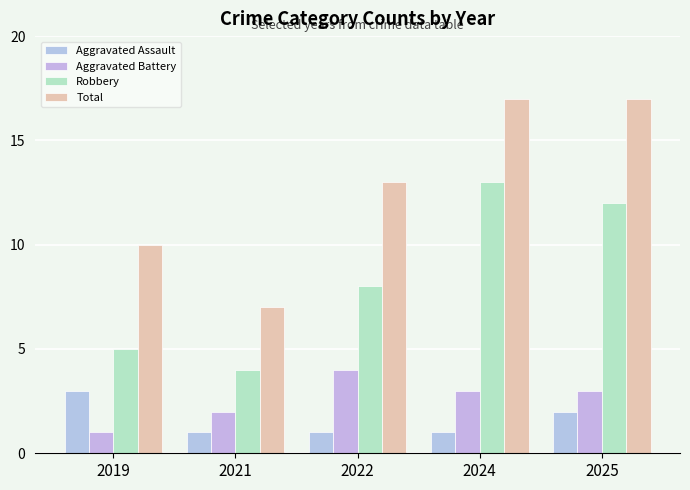

Rank the series by their maximum value, from lowest to highest.

Aggravated Assault, Aggravated Battery, Robbery, Total